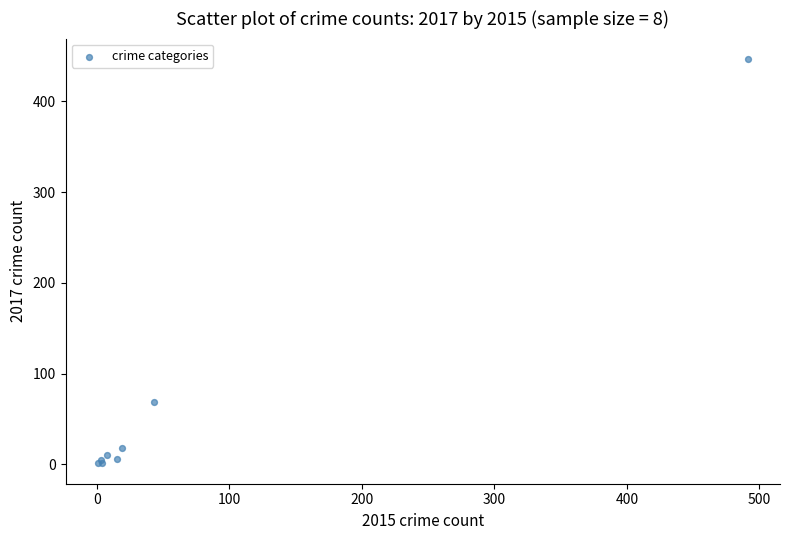

What Y value in the scatter plot is closest to 224?

69